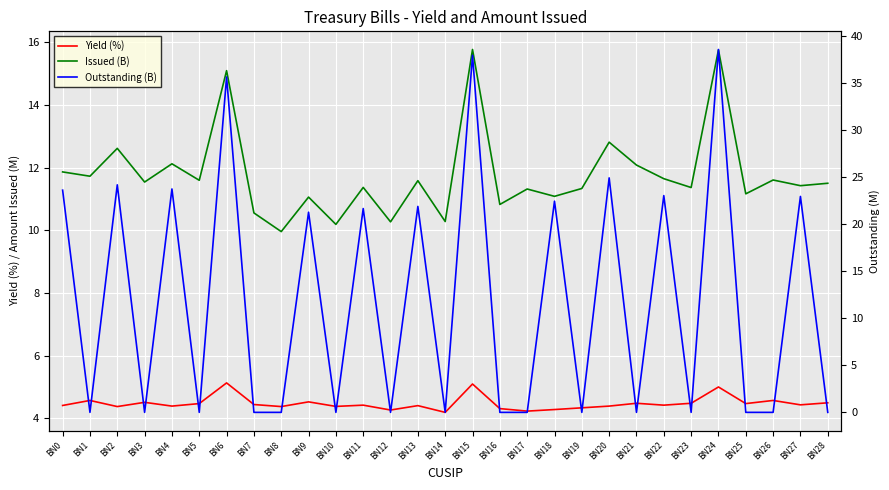

What is the sum of the Issued (B) values at BN26 and BN4?

23.7